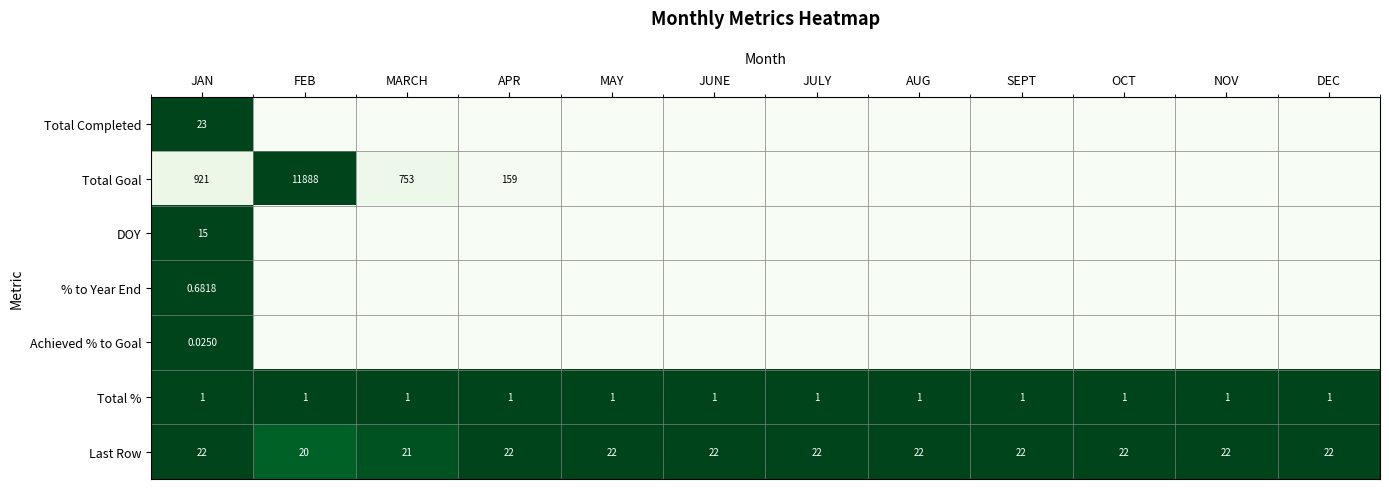

How many distinct data groups are displayed?

7